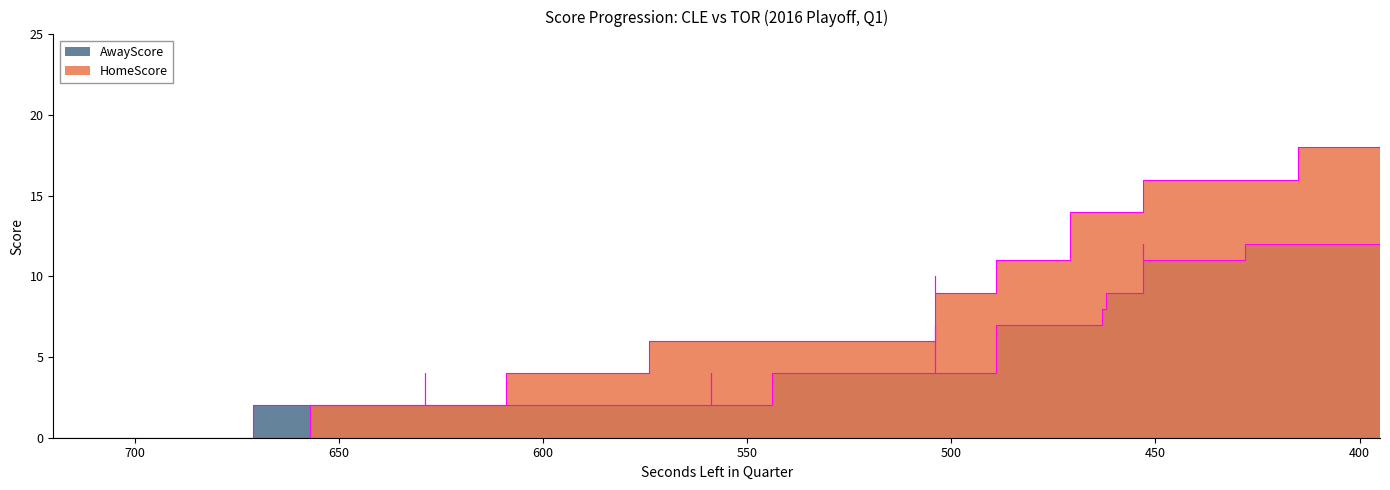

At which category does the chart reach its peak across all series?

415